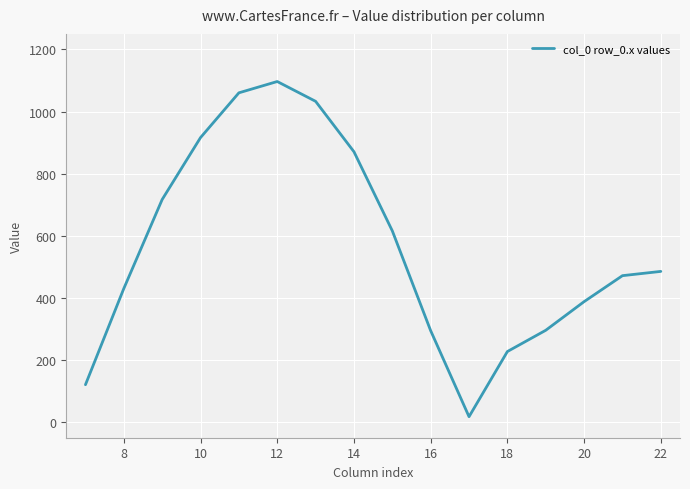

What is the minimum value shown in the chart?

17.7